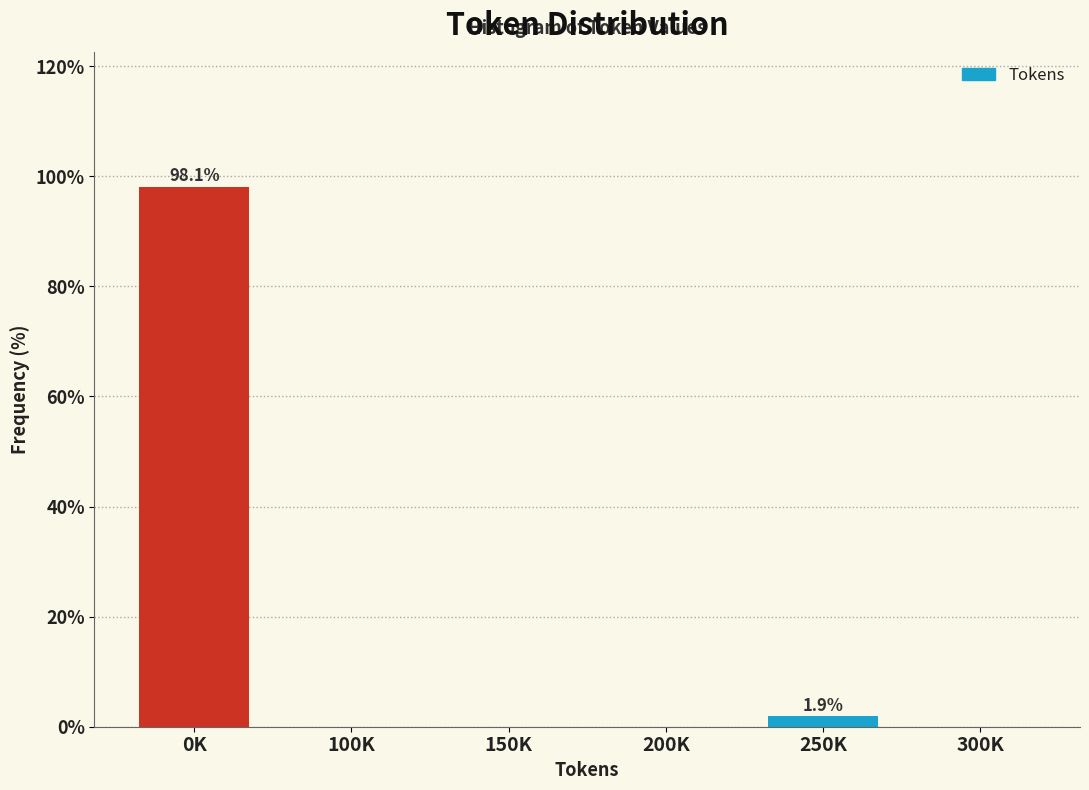

Reading right to left, extract all data points from this chart.

300K=0.0	250K=1.9	200K=0.0	150K=0.0	100K=0.0	0K=98.1